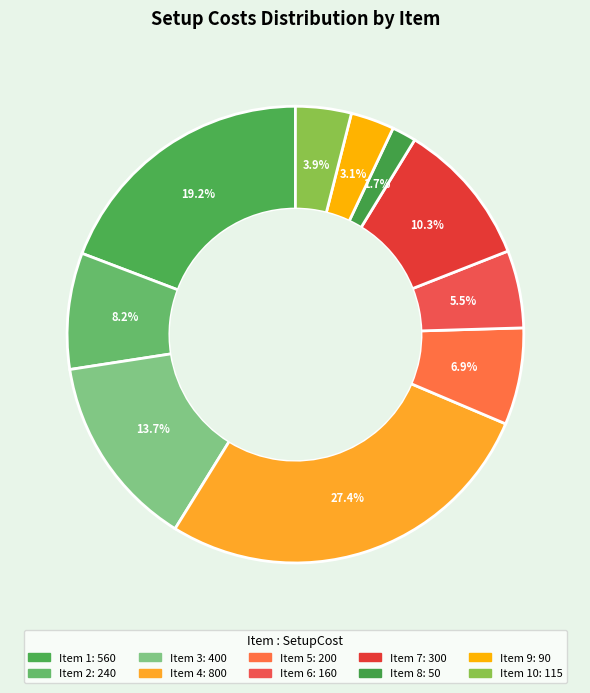

Count the number of slices in the pie.

10